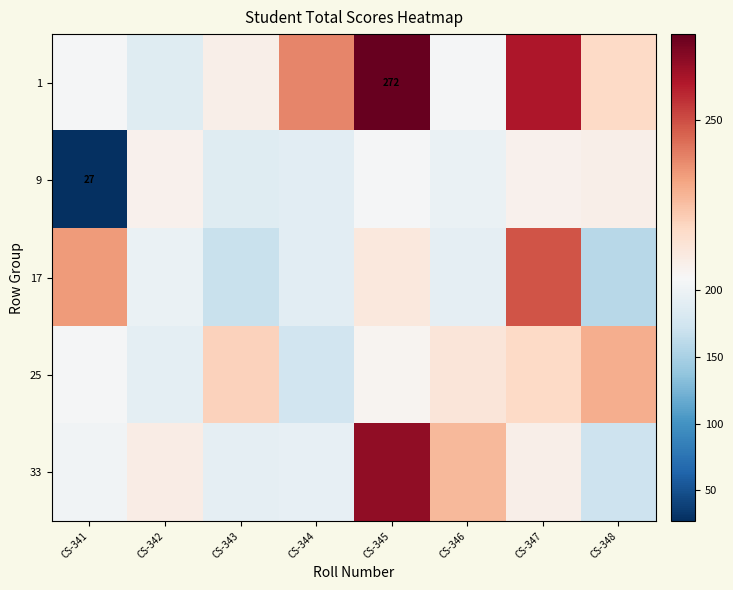

How many data points does each series have?

8